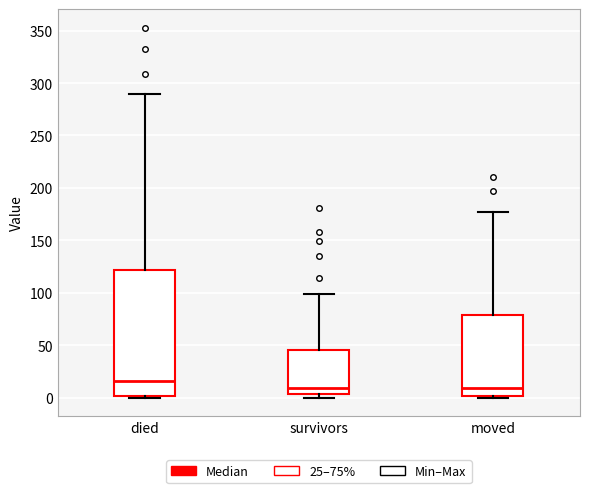

Reading left to right, transcribe this box plot: for each box, give where its median line is, the range the box spans, and where its two whiskers end, as read against the y-axis. The values are not printed on the chart, so give them approximately, as read against the axis.

died: median 15, box 0 to 120, whiskers 0 to 290
survivors: median 10, box 5 to 45, whiskers 0 to 100
moved: median 10, box 0 to 80, whiskers 0 to 175